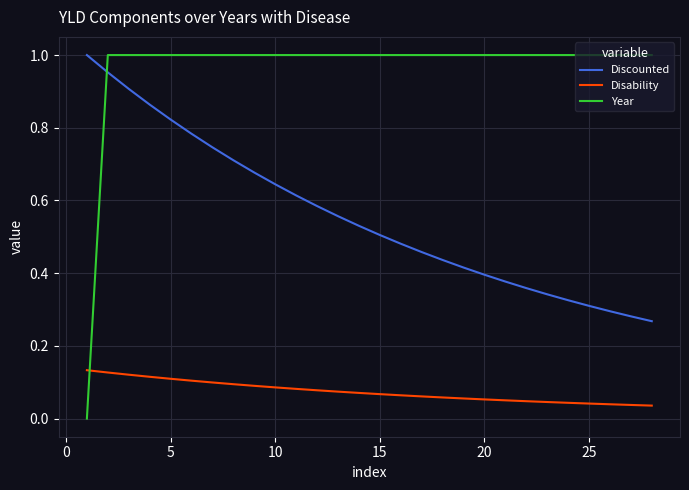

Which series has the largest total across all categories?

Year